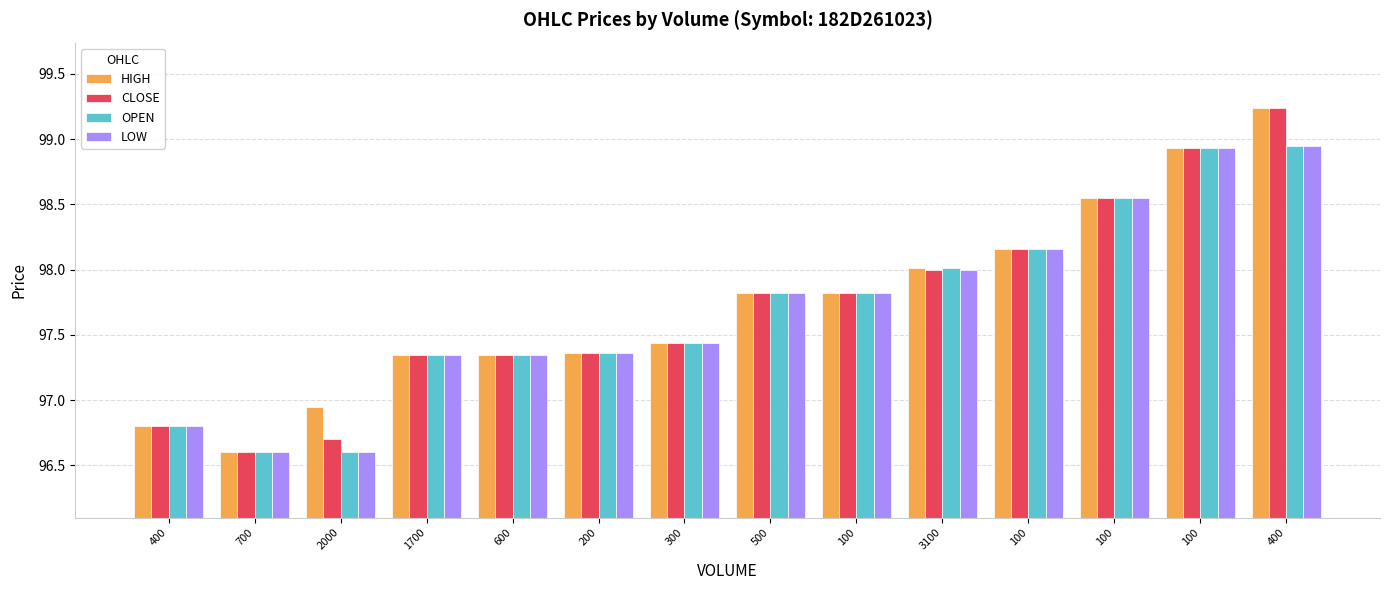

Reading left to right, what are all the values shown in this chart?

HIGH: 400=96.8	700=96.6	2000=97.0	1700=97.3	600=97.3	200=97.4	300=97.4	500=97.8	100=97.8	3100=98.0	100=98.2	100=98.5	100=98.9	400=99.2
CLOSE: 400=96.8	700=96.6	2000=96.7	1700=97.3	600=97.3	200=97.4	300=97.4	500=97.8	100=97.8	3100=98.0	100=98.2	100=98.5	100=98.9	400=99.2
OPEN: 400=96.8	700=96.6	2000=96.6	1700=97.3	600=97.3	200=97.4	300=97.4	500=97.8	100=97.8	3100=98.0	100=98.2	100=98.5	100=98.9	400=99.0
LOW: 400=96.8	700=96.6	2000=96.6	1700=97.3	600=97.3	200=97.4	300=97.4	500=97.8	100=97.8	3100=98.0	100=98.2	100=98.5	100=98.9	400=99.0